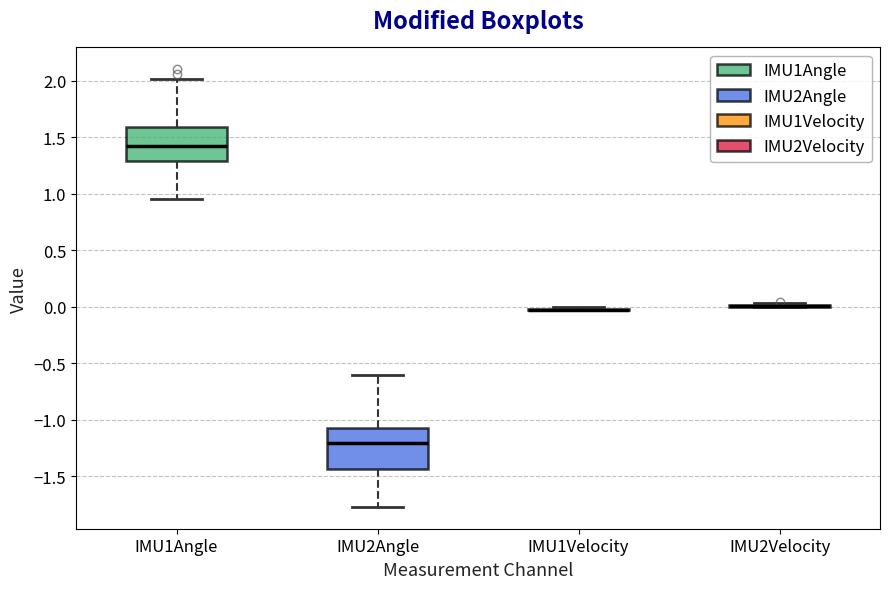

Reading left to right, transcribe this box plot: for each box, give where its median line is, the range the box spans, and where its two whiskers end, as read against the y-axis. The values are not printed on the chart, so give them approximately, as read against the axis.

IMU1Angle: median 1.45, box 1.30 to 1.60, whiskers 0.95 to 2.00
IMU2Angle: median -1.20, box -1.45 to -1.05, whiskers -1.75 to -0.60
IMU1Velocity: box collapsed to a line at -0.05, whiskers -0.05 to 0.00
IMU2Velocity: box collapsed to a line at 0.00, whiskers 0.00 to 0.05